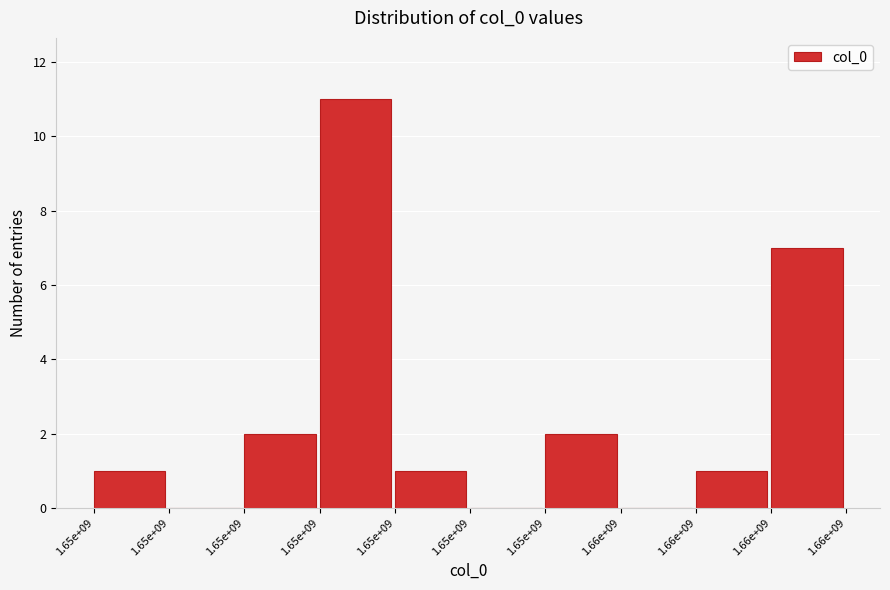

How many categories are shown in the chart?

10